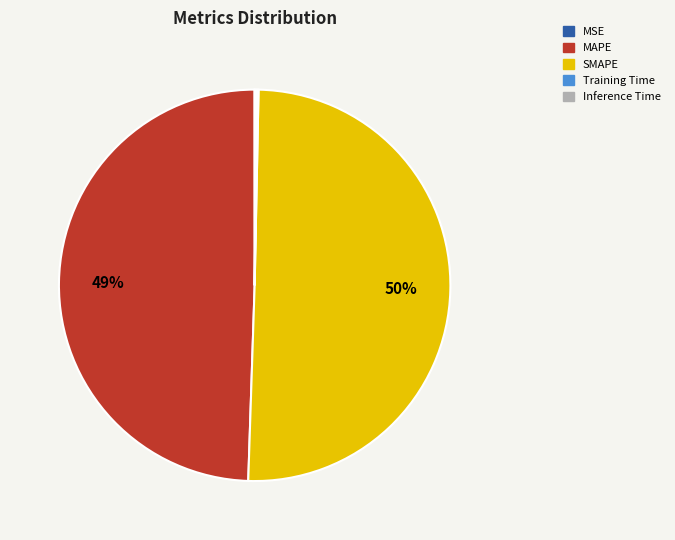

True or false: MAPE accounts for 63% of the total.

False